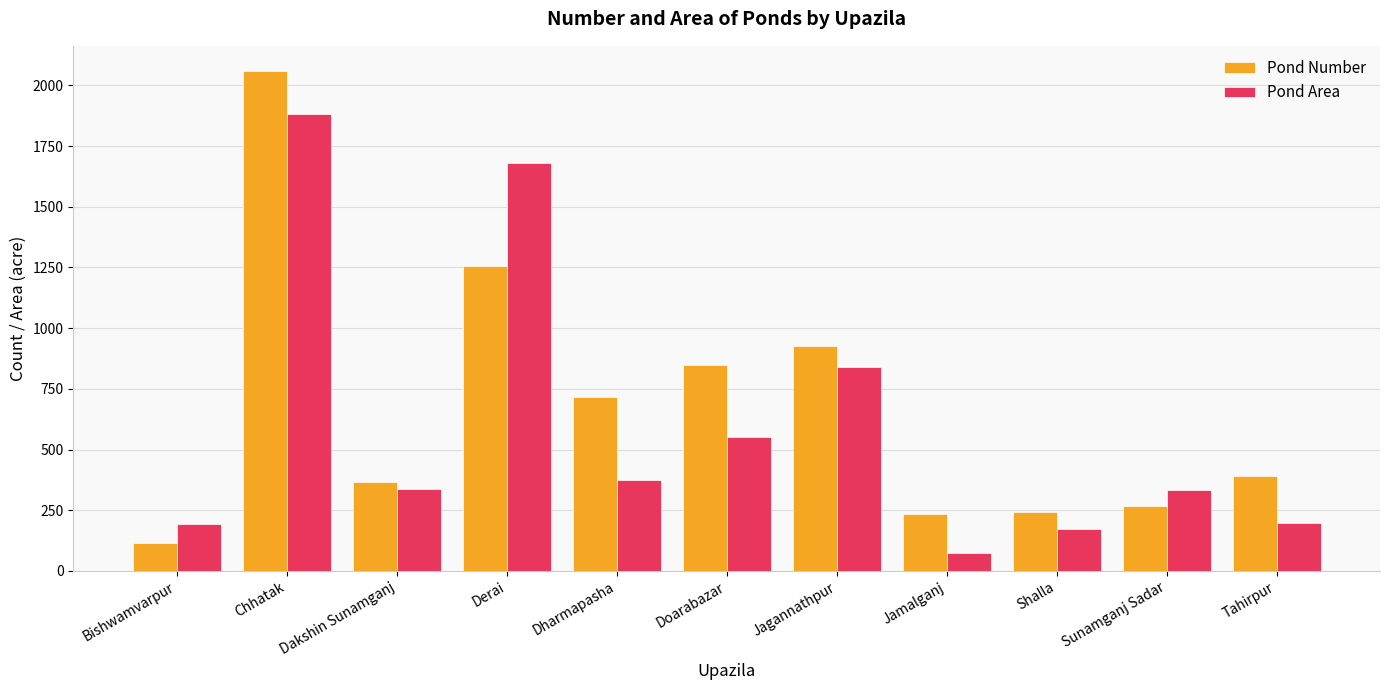

At which label does Pond Number reach its peak?

Chhatak